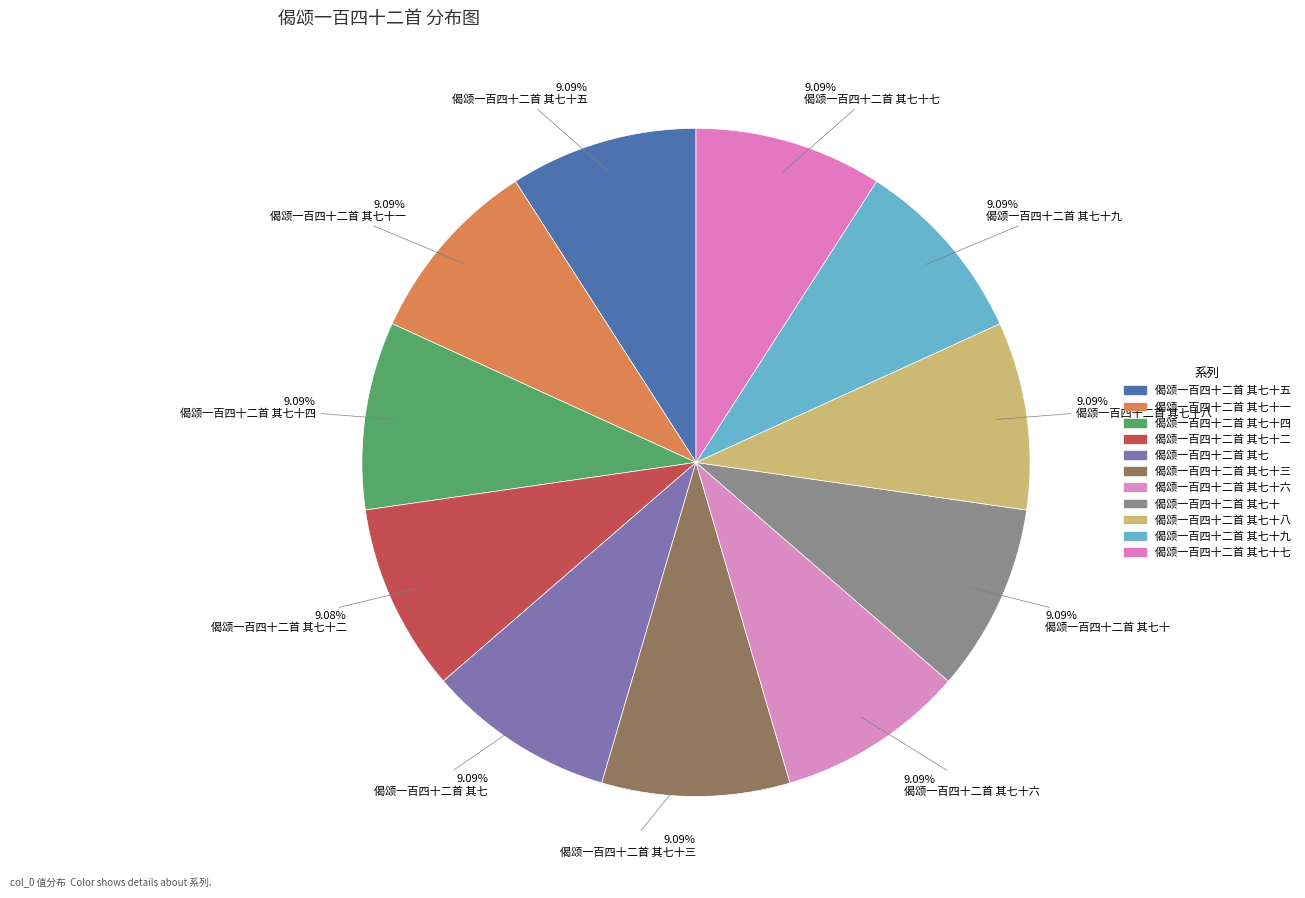

Is there any slice that represents more than half of the pie?

No